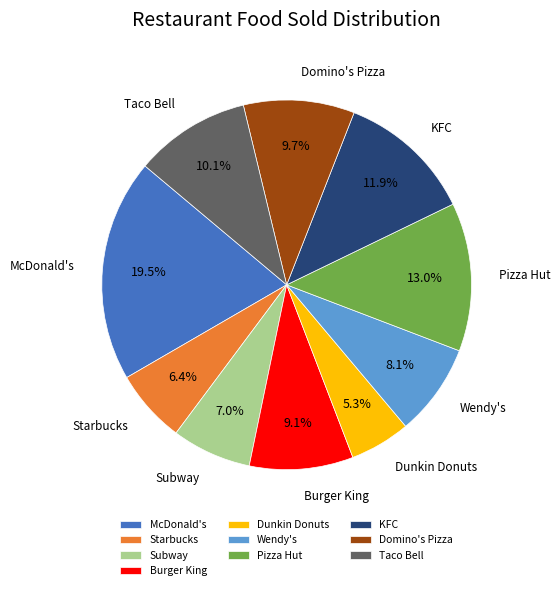

Which category has the biggest portion of the pie?

McDonald's